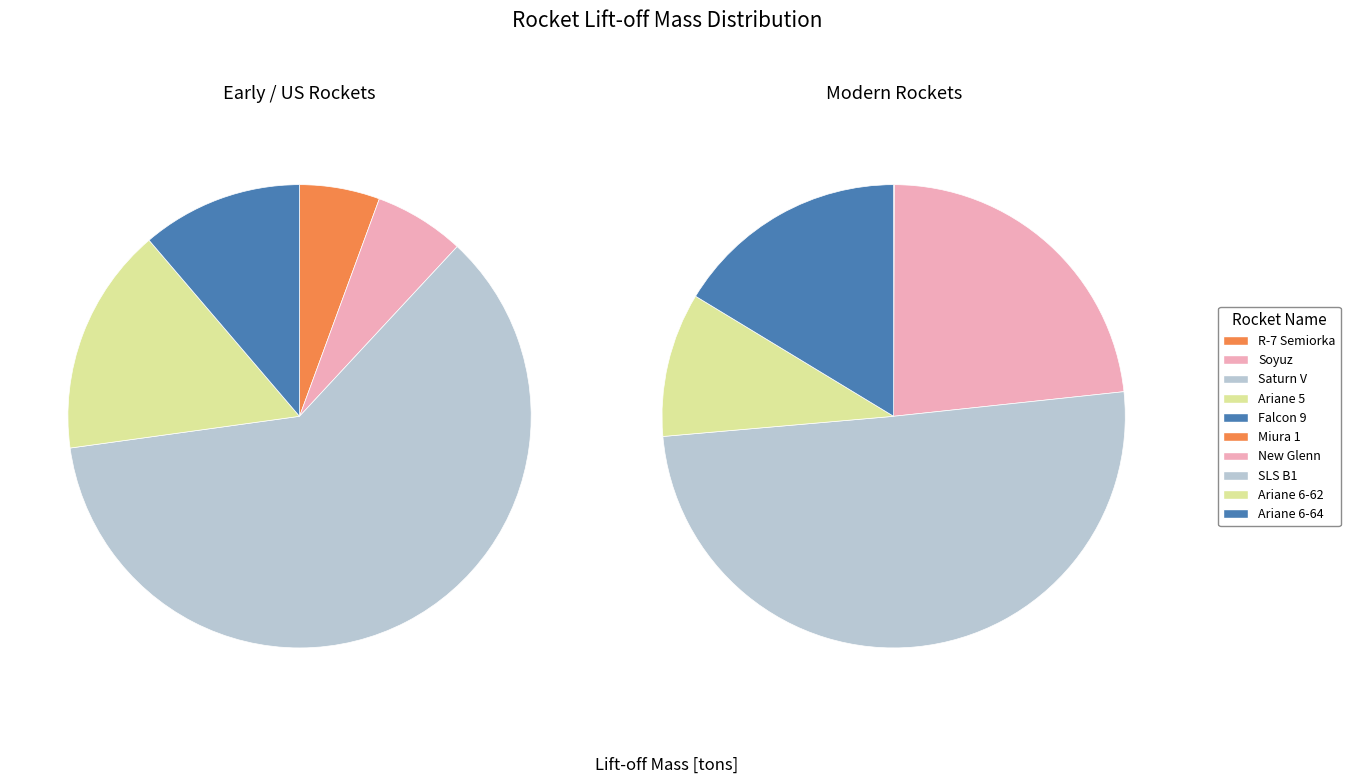

What is the change in value from Miura 1 to Ariane 6-64?

+857.4